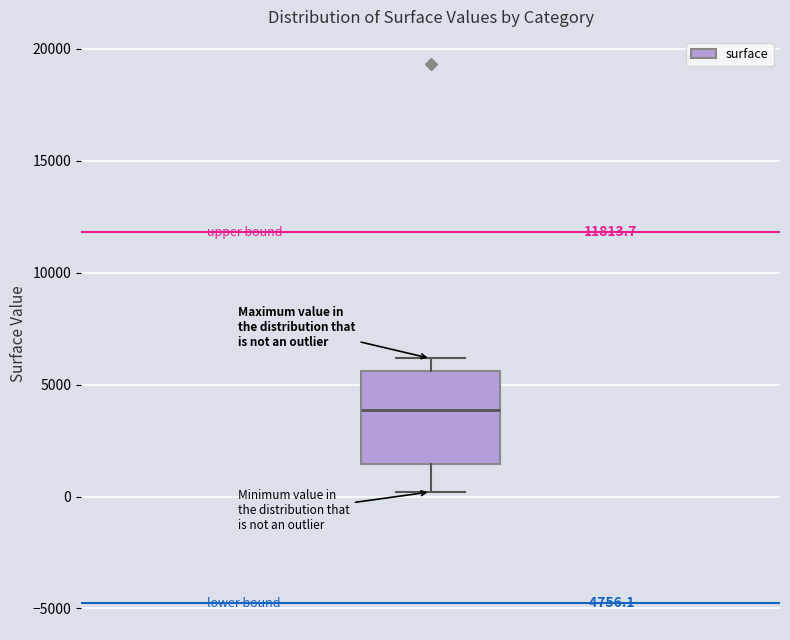

Where is the lower edge of the box on the y-axis? The values are not printed on the chart, so give them approximately, as read against the axis.

1500